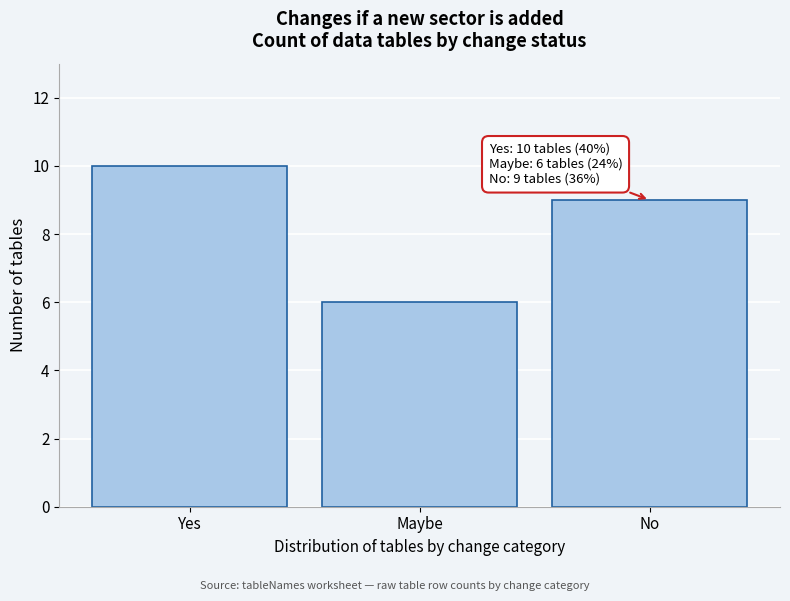

Reading left to right, list all the values displayed in this chart.

Yes=10	Maybe=6	No=9